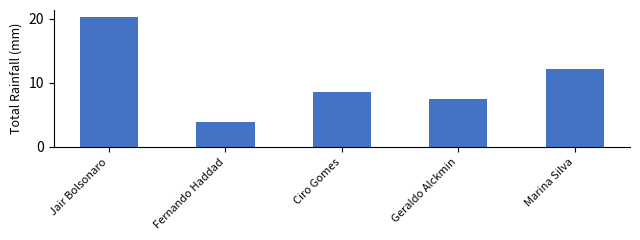

What position from the left is Marina Silva?

5